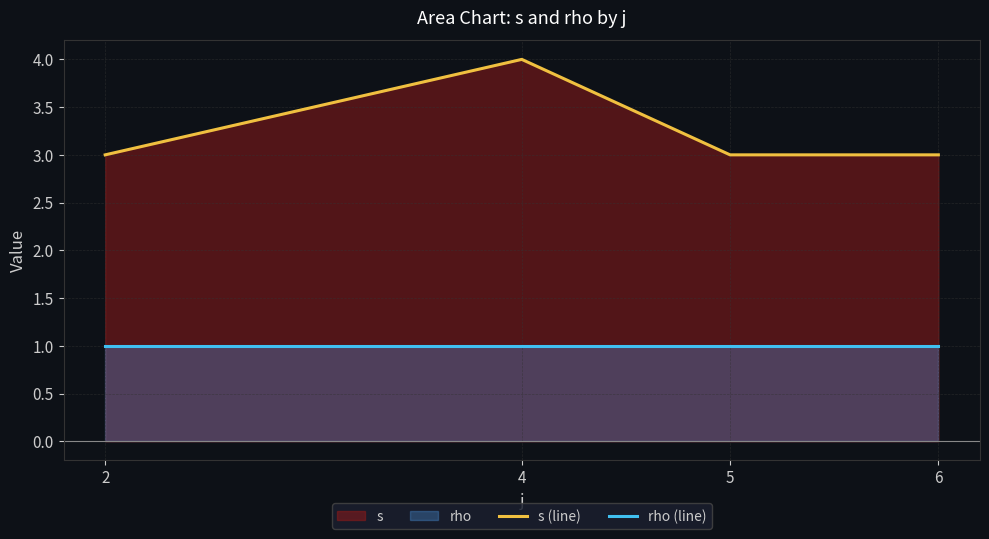

The rho (line) series shows 2 at 5. True or false?

False